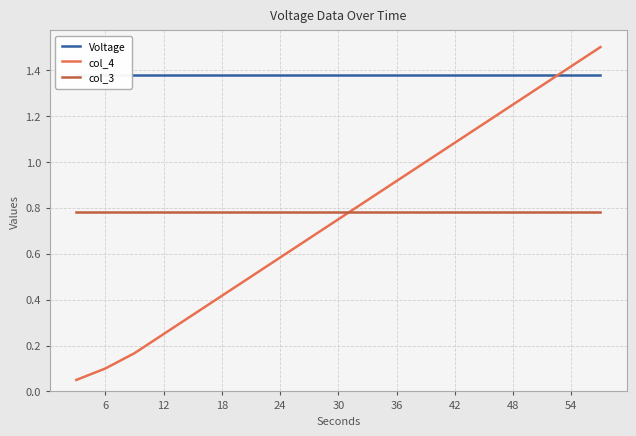

True or false: col_4 and col_3 intersect in this chart.

True